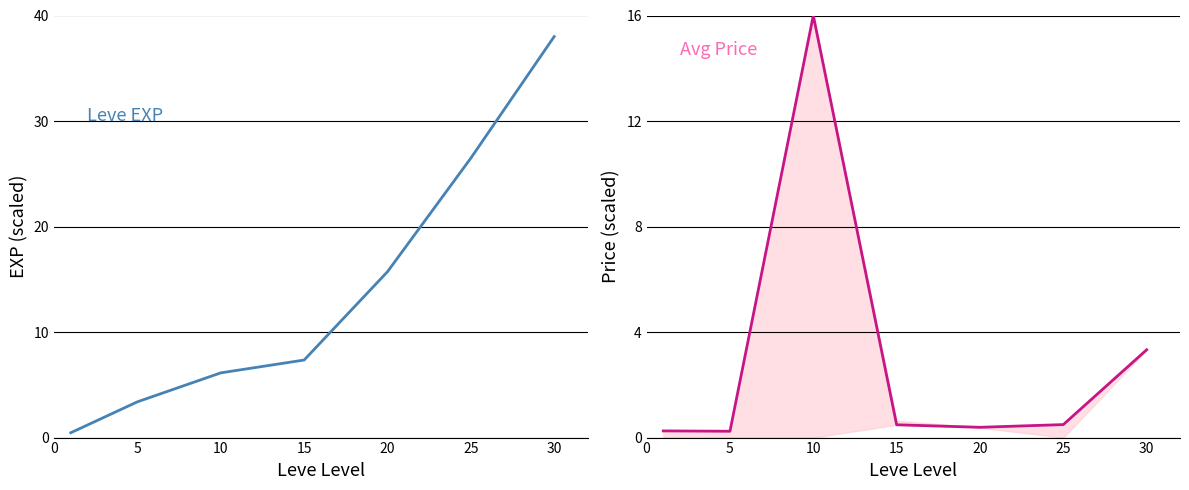

List the series in order of their peak value, highest first.

Leve EXP (scaled), Avg Price (scaled)